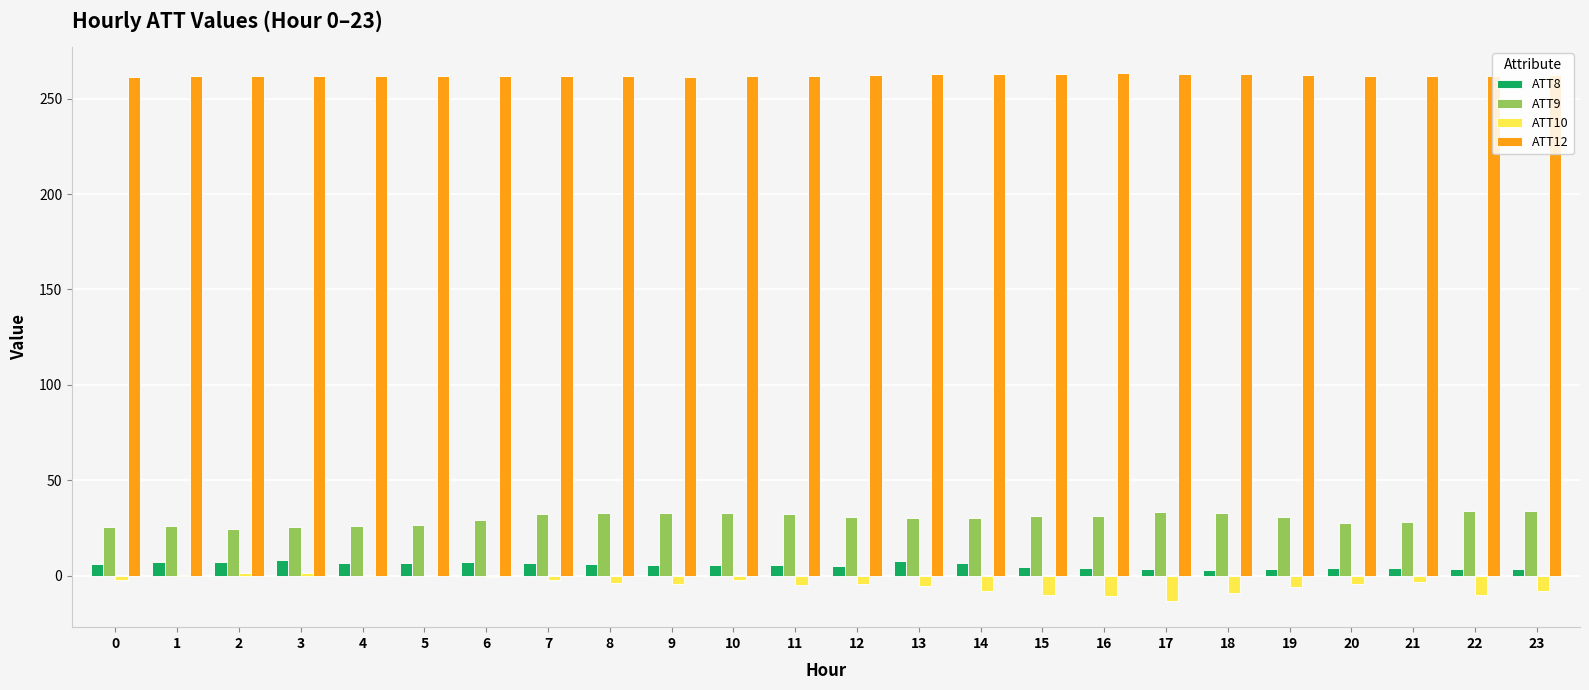

Which series has the largest total across all categories?

ATT12